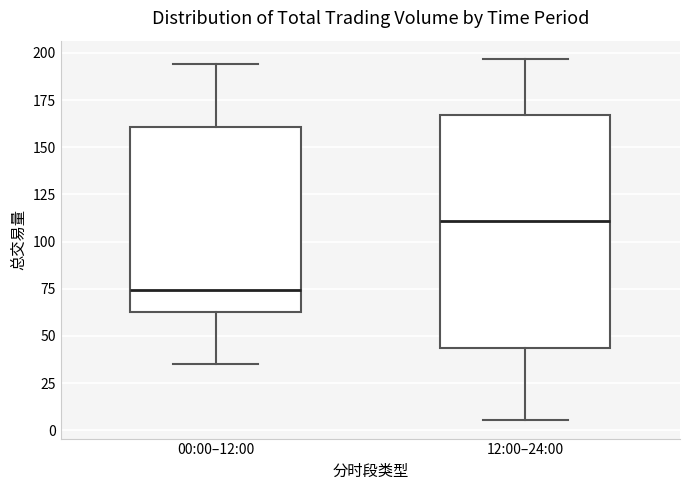

Reading left to right, transcribe this box plot: for each box, give where its median line is, the range the box spans, and where its two whiskers end, as read against the y-axis. The values are not printed on the chart, so give them approximately, as read against the axis.

00:00–12:00: median 75, box 65 to 160, whiskers 35 to 195
12:00–24:00: median 110, box 45 to 165, whiskers 5 to 195